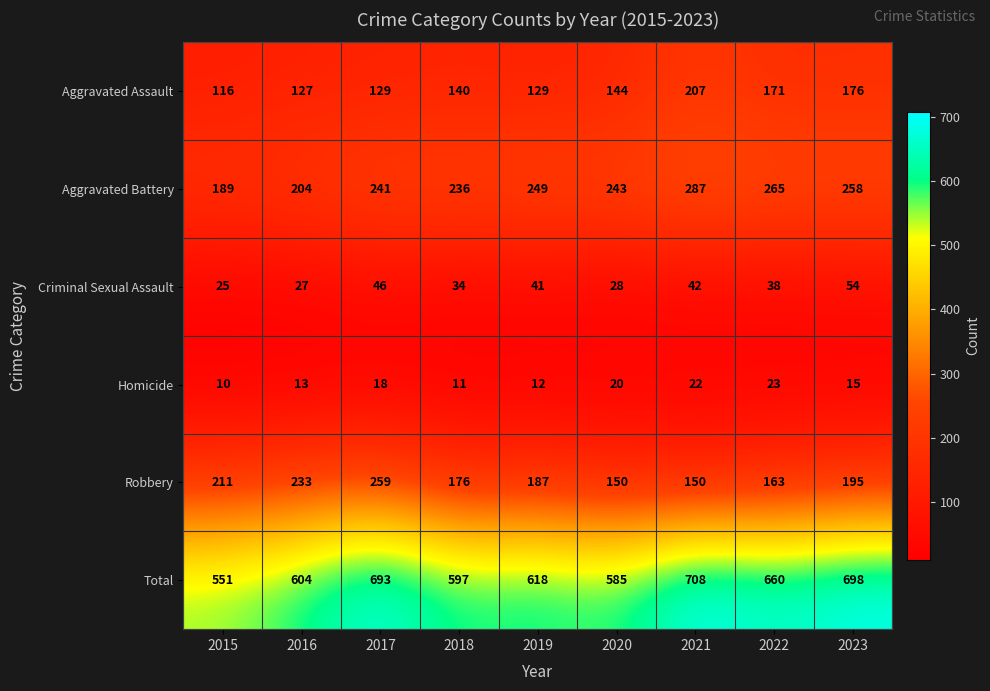

What is the total value across all series at 2016?

1208